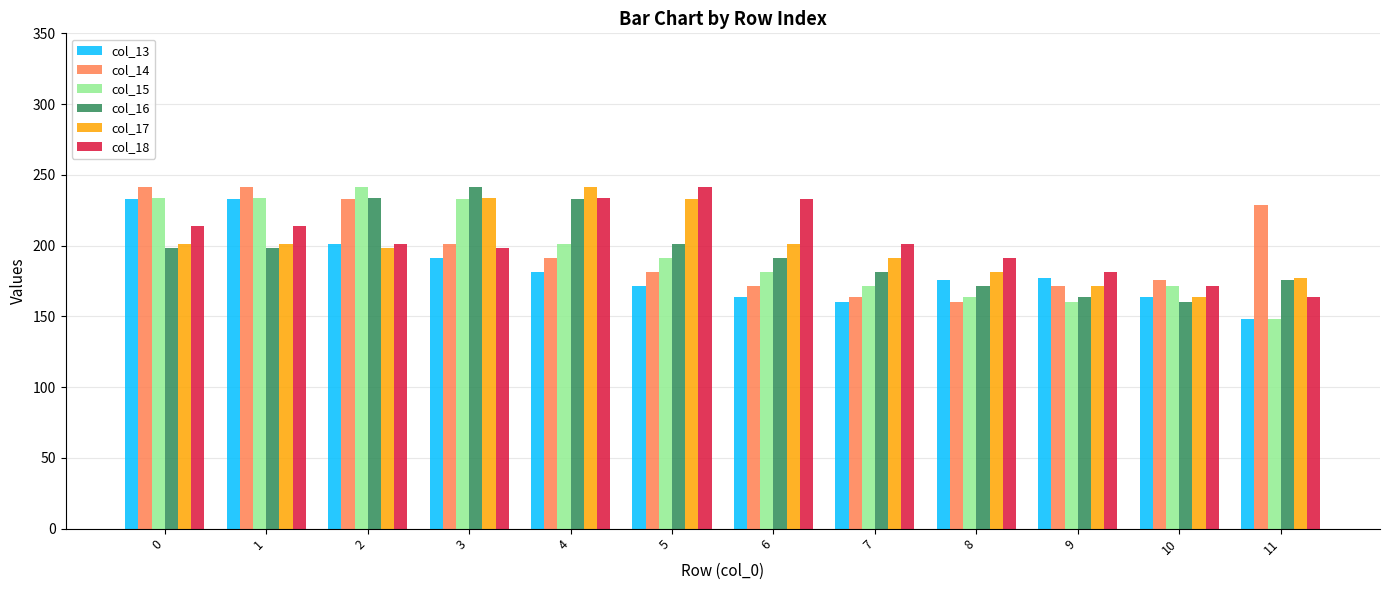

True or false: col_16 has a value of 71.7 at 6.

False